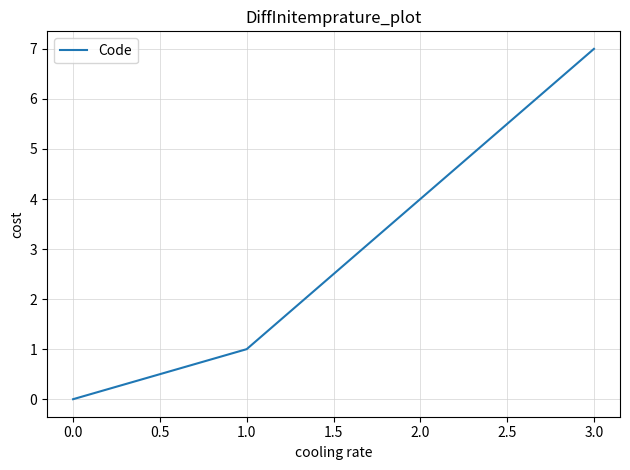

Rank the categories by value from lowest to highest.

0.0, 1.0, 2.0, 3.0